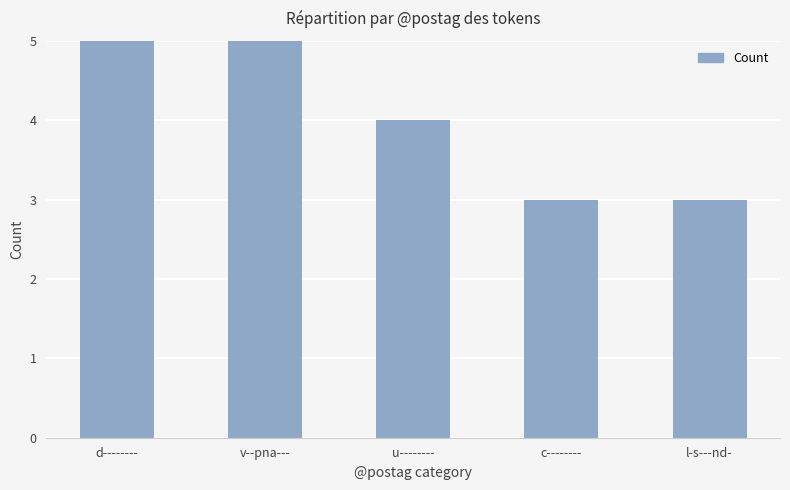

What is the greatest value displayed?

5